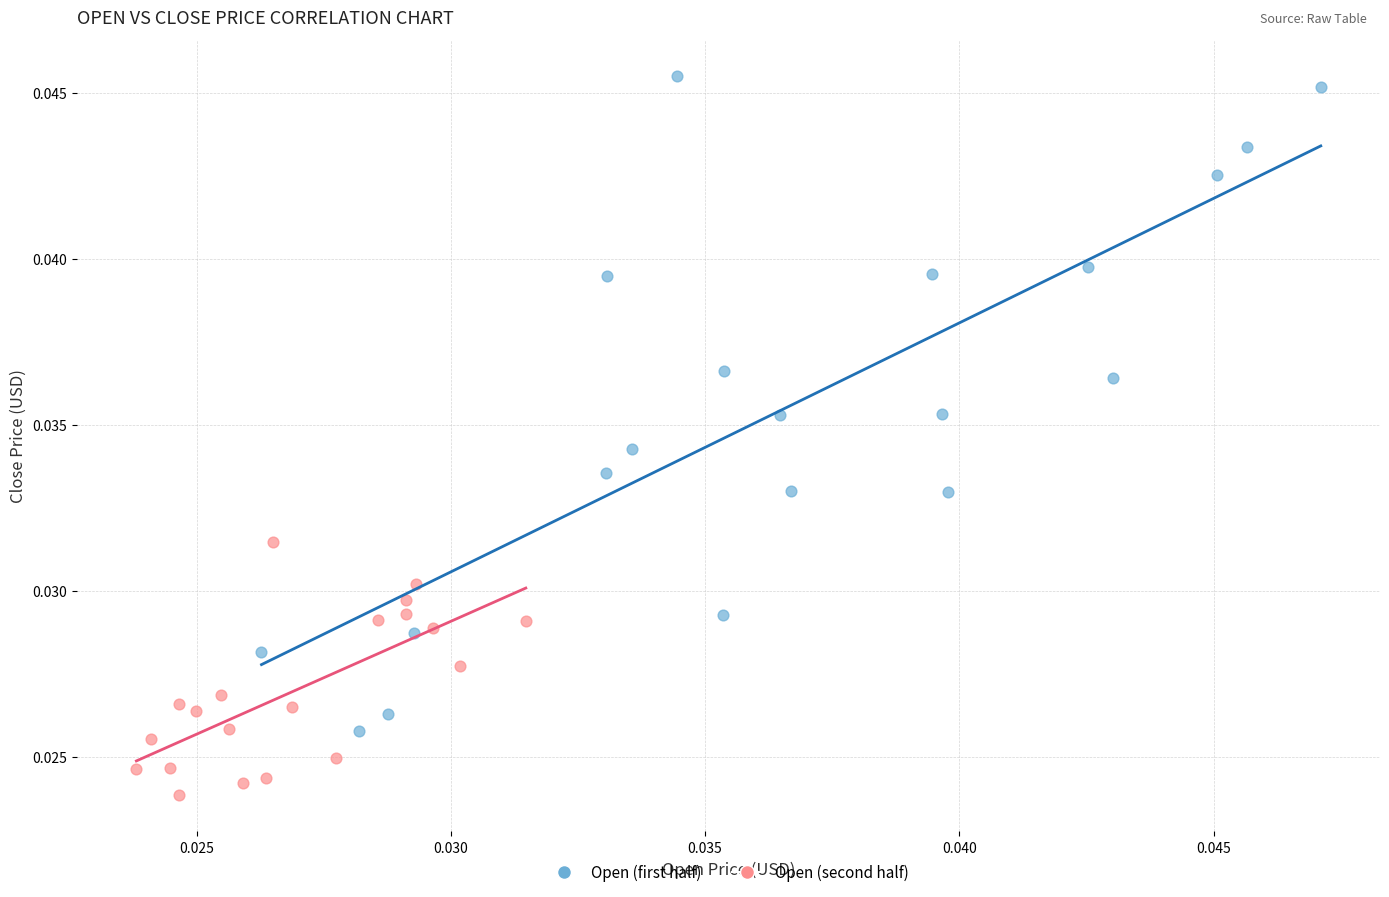

Which series reaches the maximum Y coordinate?

Open (first half)